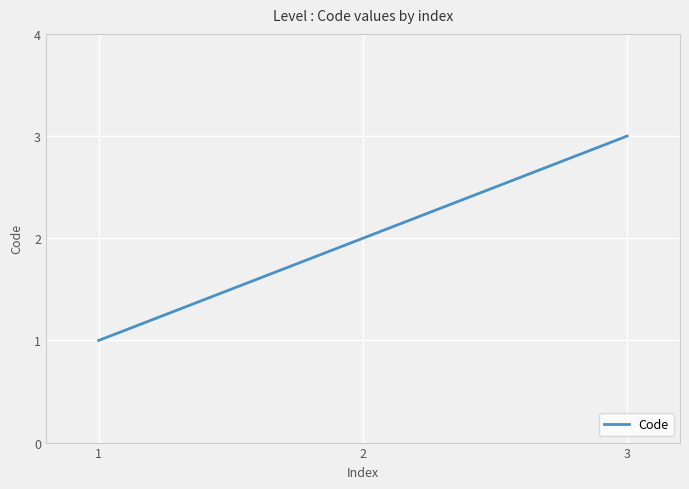

Rank the categories by value from highest to lowest.

3, 2, 1